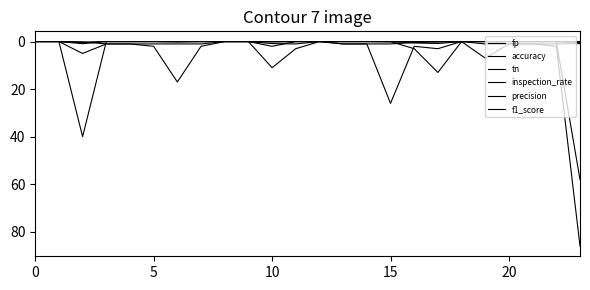

At which label is fp closest to 43?

15